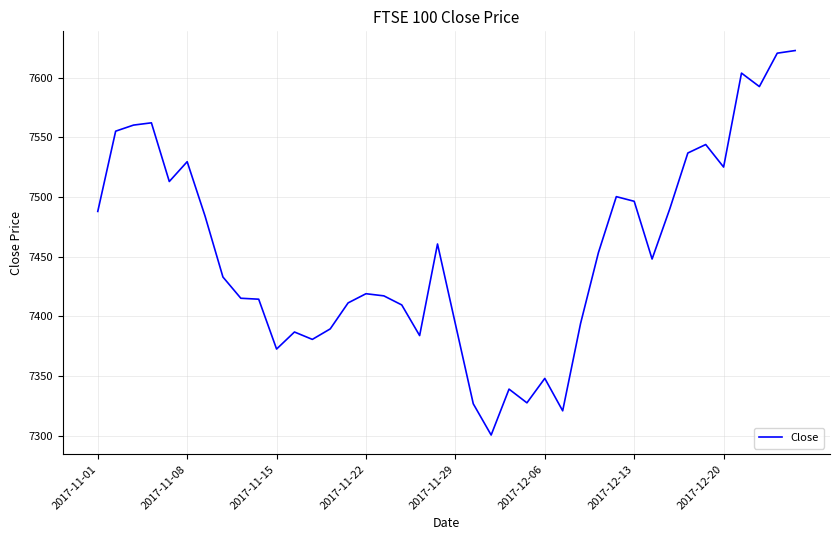

How many values are below 7448?

20